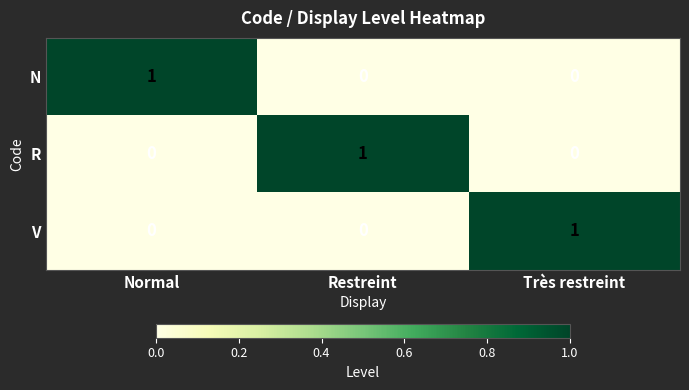

The value of R at Restreint is 1. True or false?

True